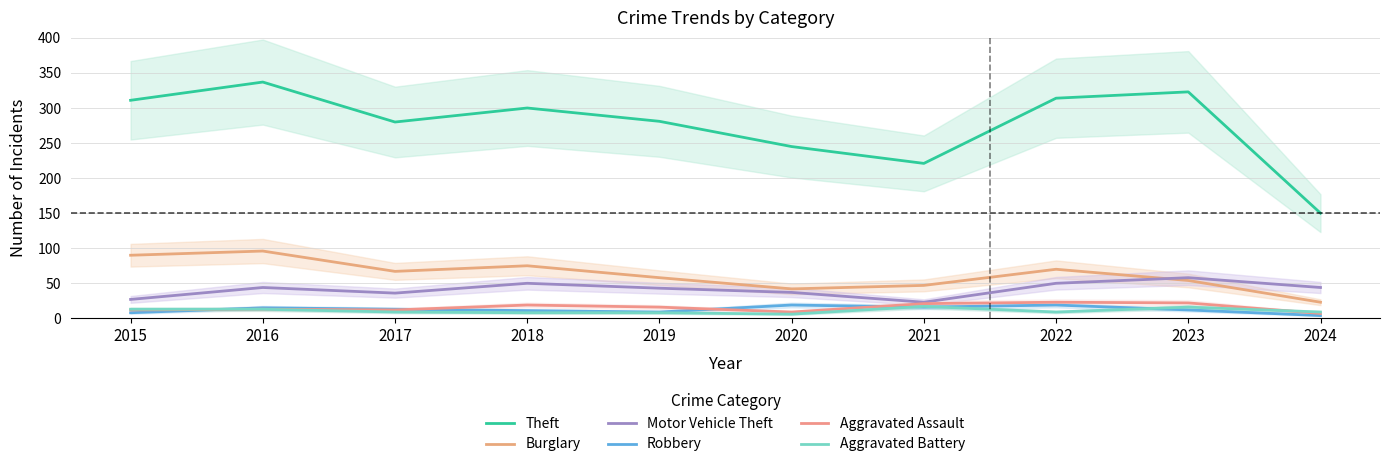

What is the value of the Theft point at the 7th from the left?

221